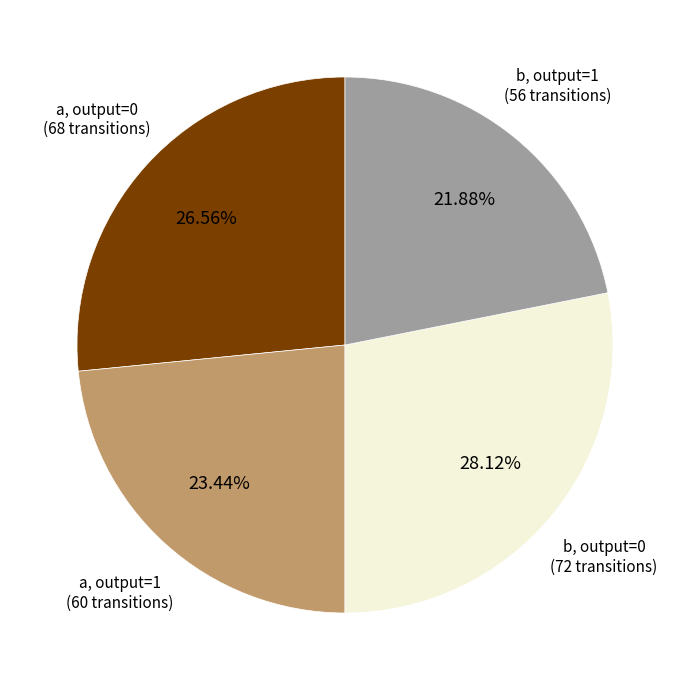

Is there any slice that represents more than half of the pie?

No